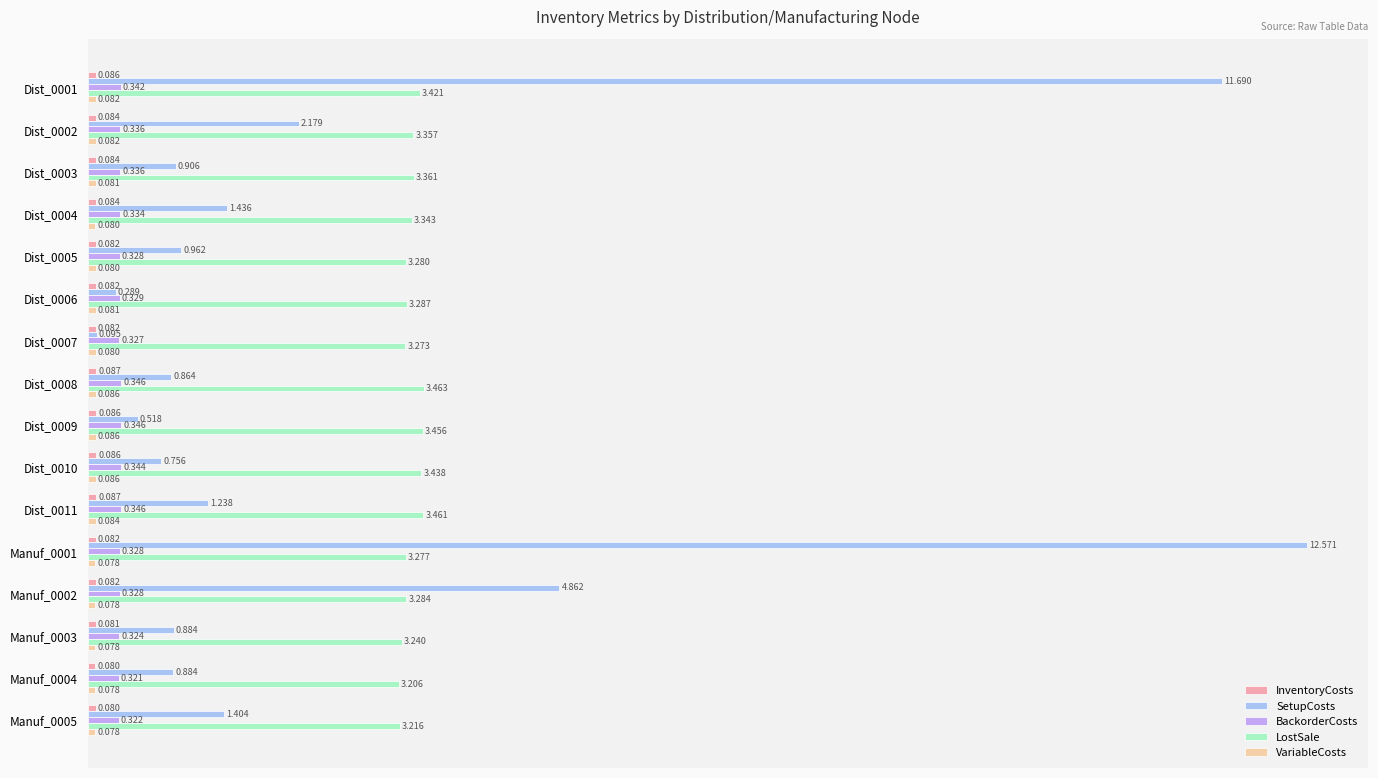

Which series has the widest spread of values?

SetupCosts